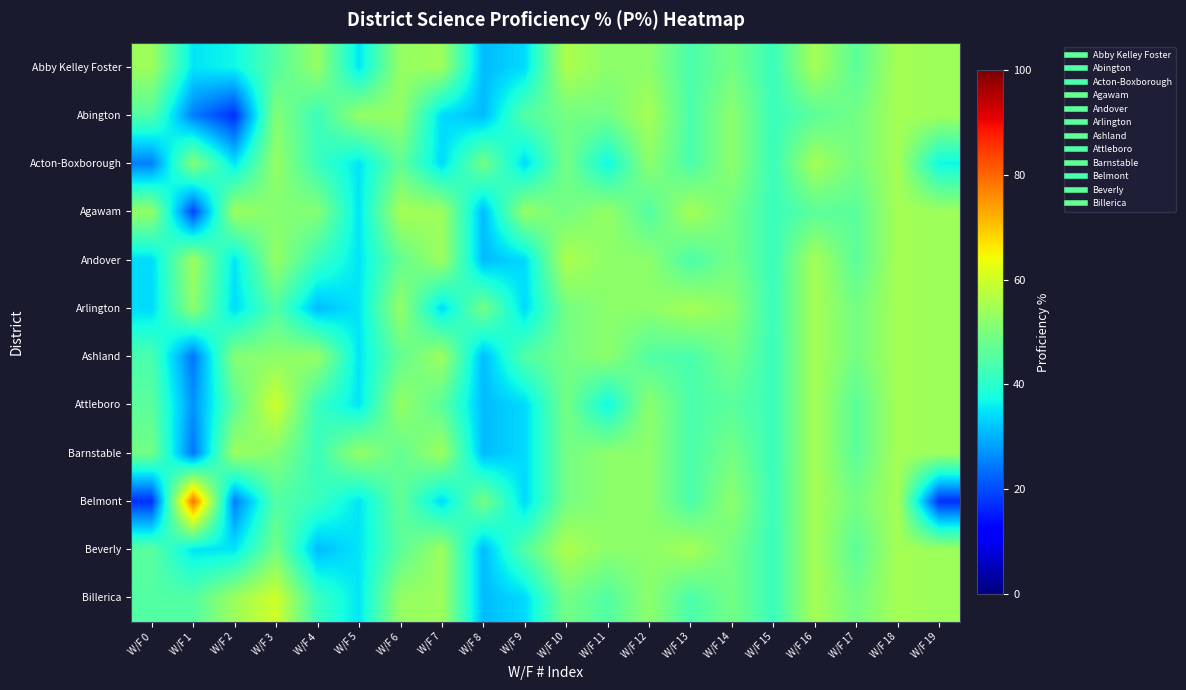

Count the number of categories in the chart.

20